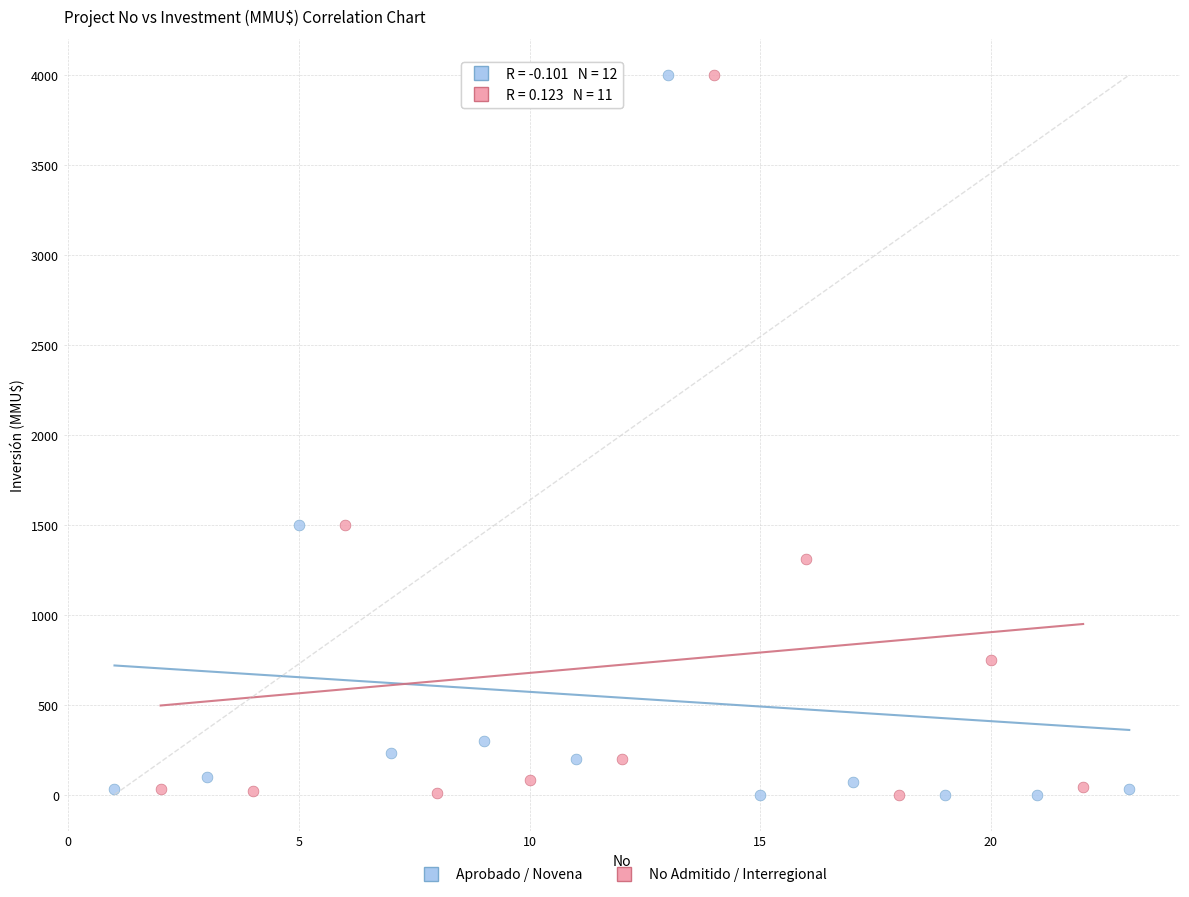

What are all the series names shown in the legend?

Aprobado / Novena, No Admitido / Interregional